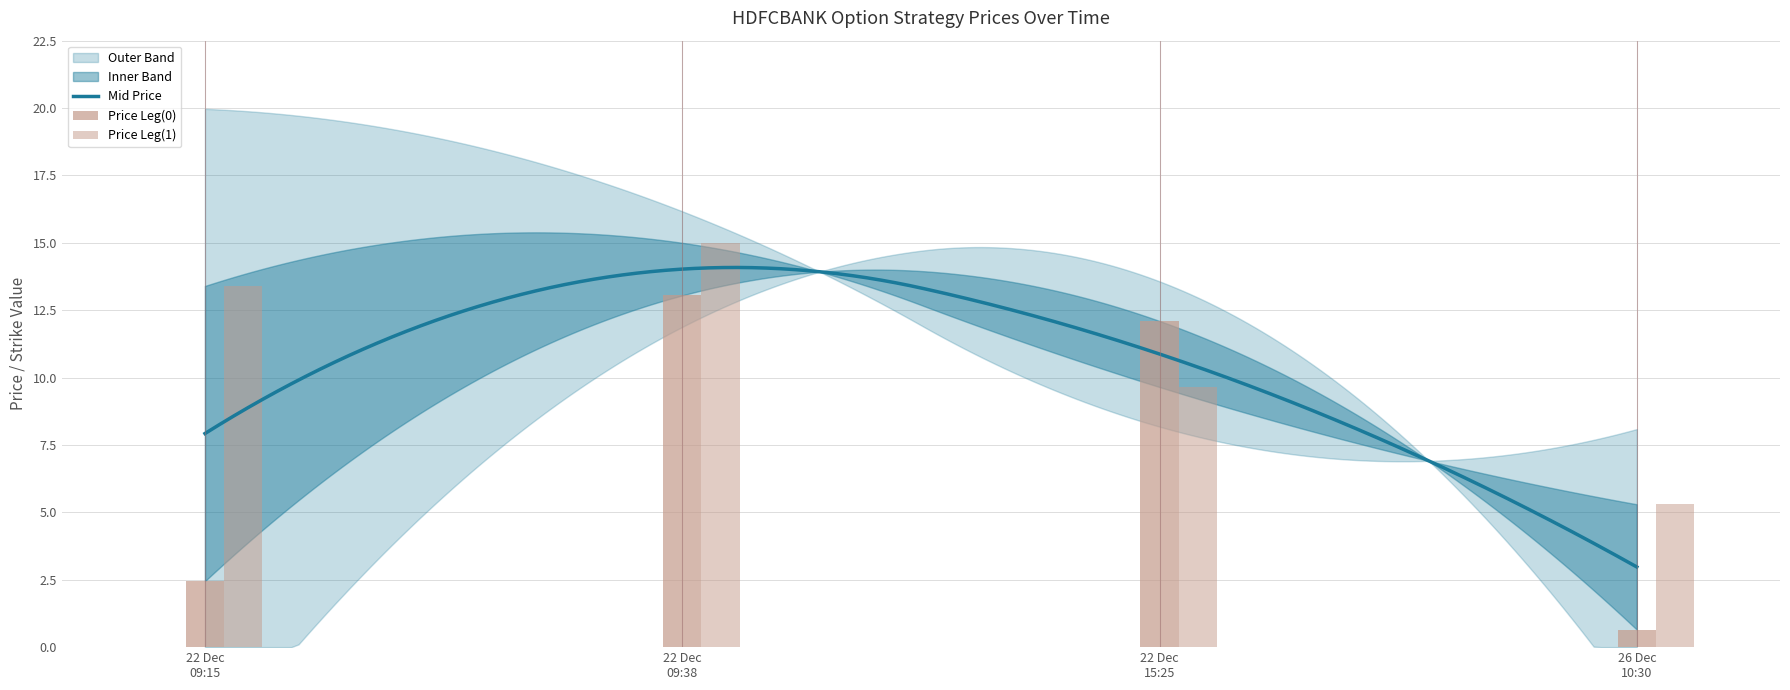

Is the value of Price Leg(0) at 26 Dec 10:30 greater than the value of Price Leg(1) at 22 Dec 15:25?

No